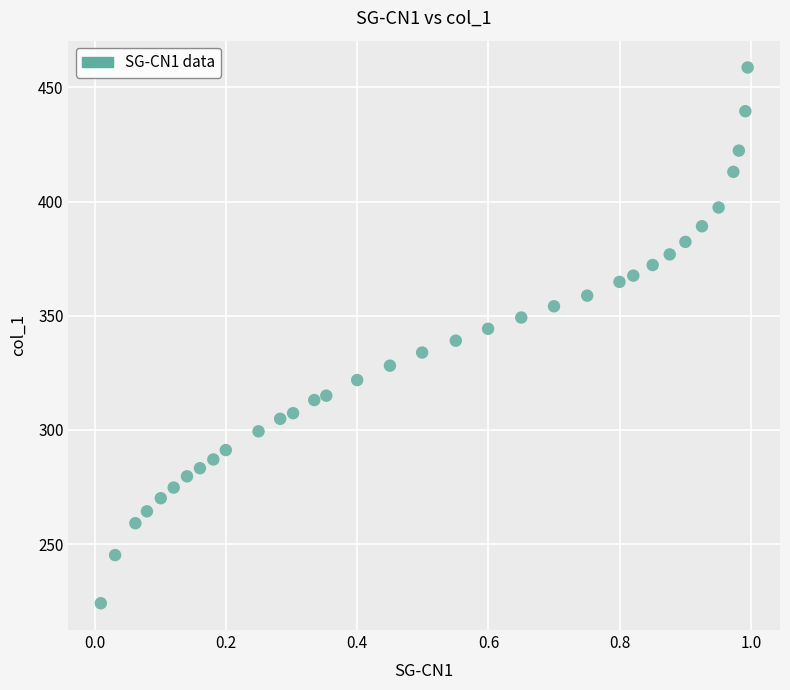

What is the range of X values (max minus min)?

1.0